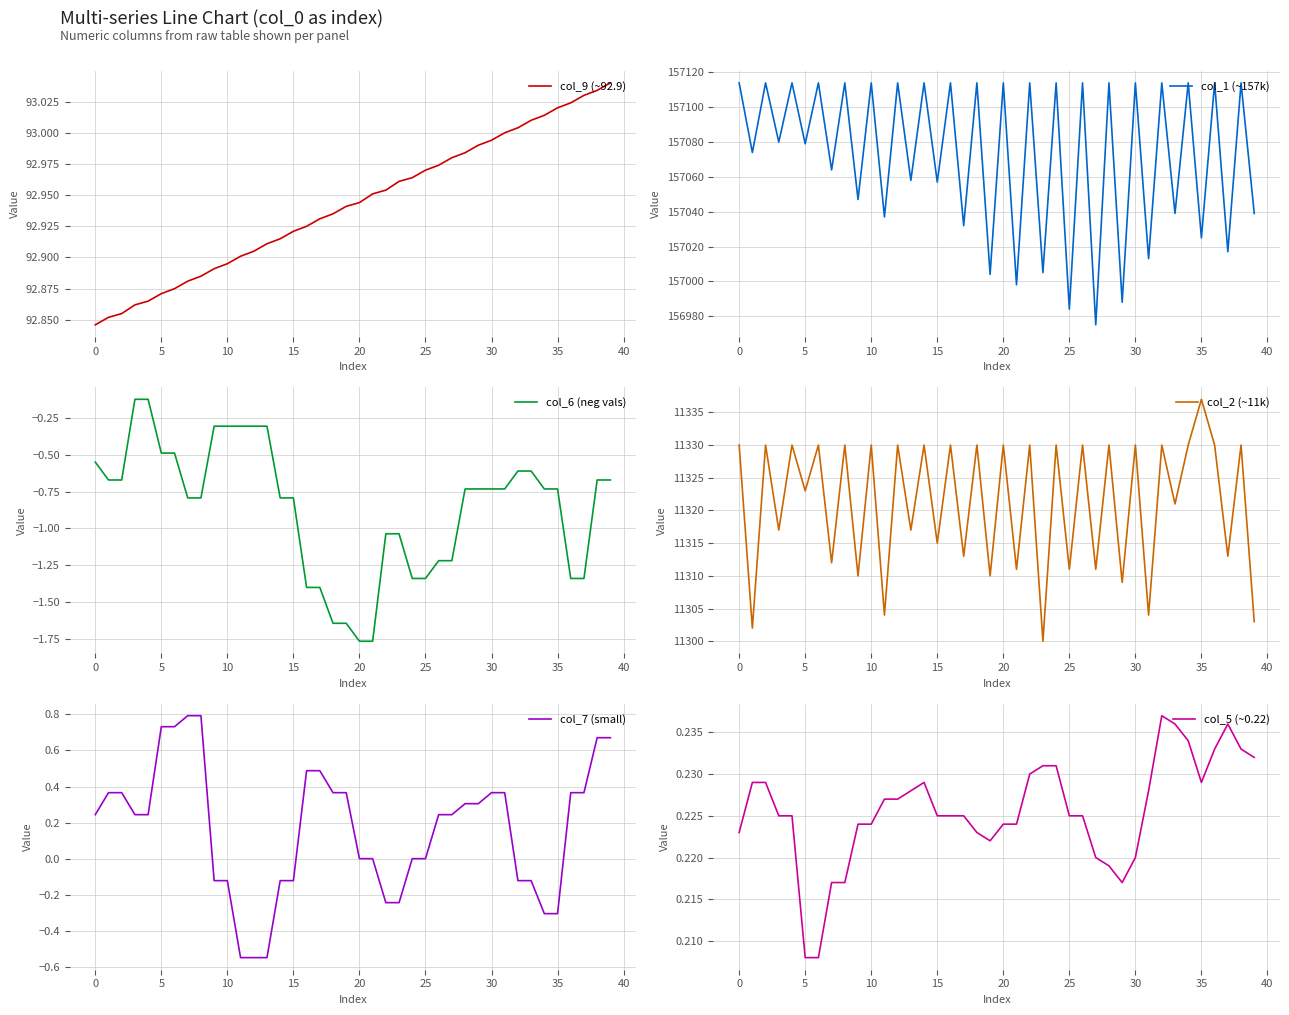

Which series has the largest total across all categories?

col_1 (~157k)